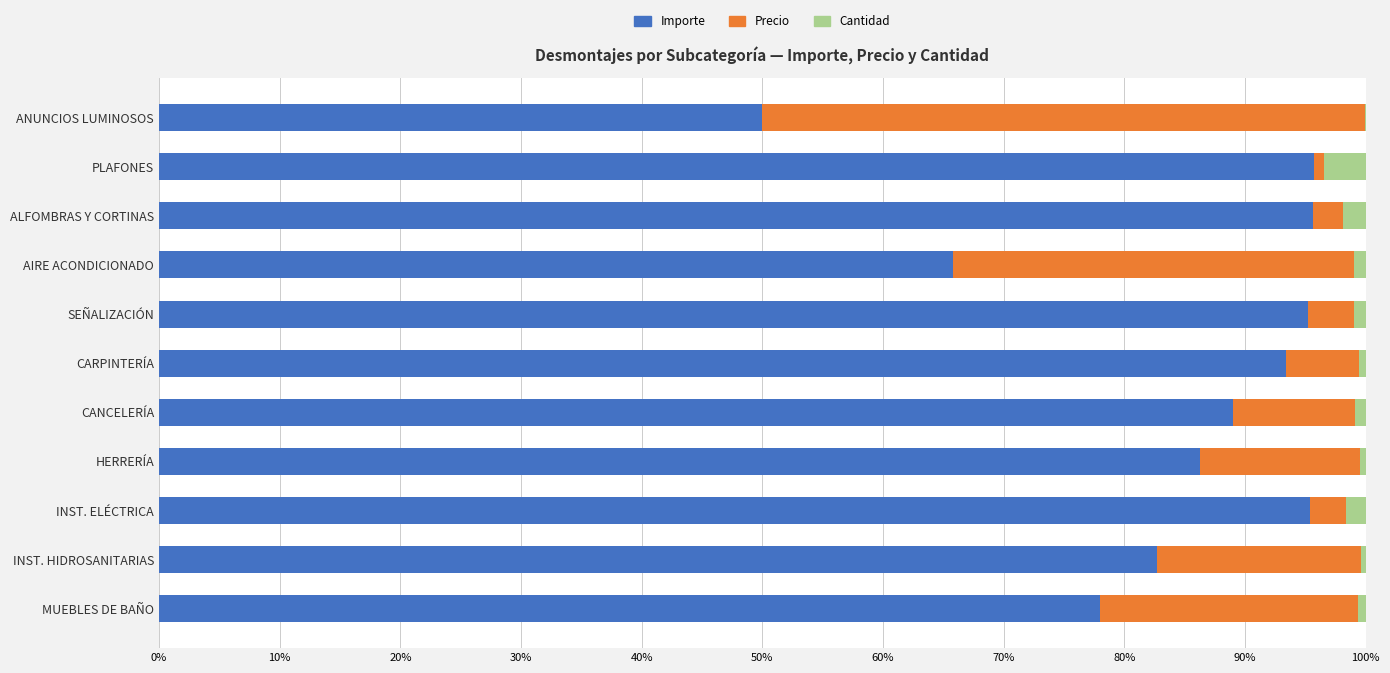

The Importe series shows 50.0 at ANUNCIOS LUMINOSOS. True or false?

True